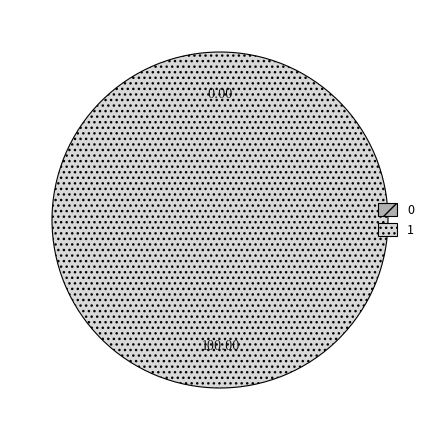

To the nearest percent, what is the difference between the largest and smallest slice percentages?

100%